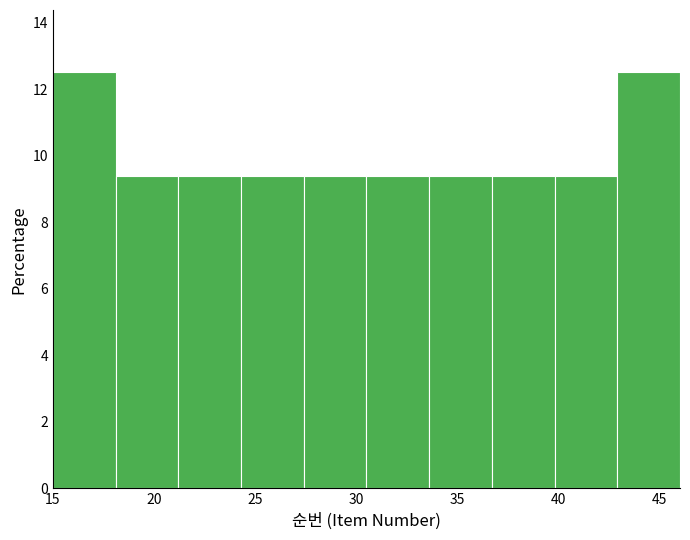

Reading left to right, list every bar in this chart as the range it spans on the x-axis followed by its height. Neither the bar edges nor the heights are printed on the chart, so give them approximately, as read against the axes.

15.0 to 18.1: 12.6
18.1 to 21.2: 9.4
21.2 to 24.3: 9.4
24.3 to 27.4: 9.4
27.4 to 30.5: 9.4
30.5 to 33.6: 9.4
33.6 to 36.7: 9.4
36.7 to 39.8: 9.4
39.8 to 42.9: 9.4
42.9 to 46.0: 12.6